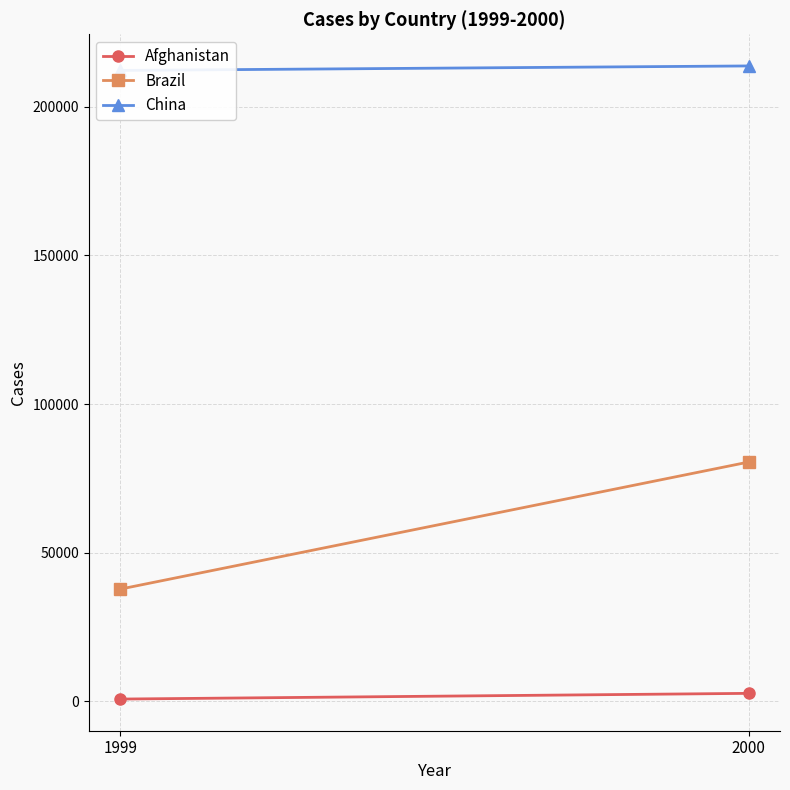

What is the difference between the Brazil values at 2000 and 1999?

42751.0